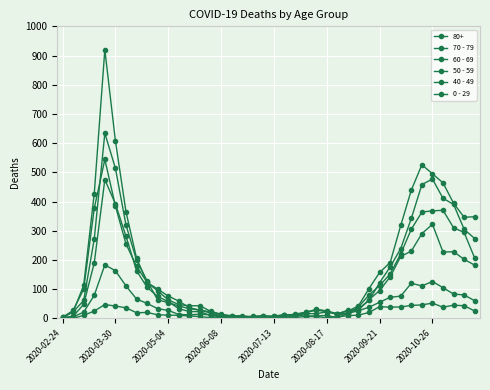

At which label is 70 - 79 closest to 462?

36